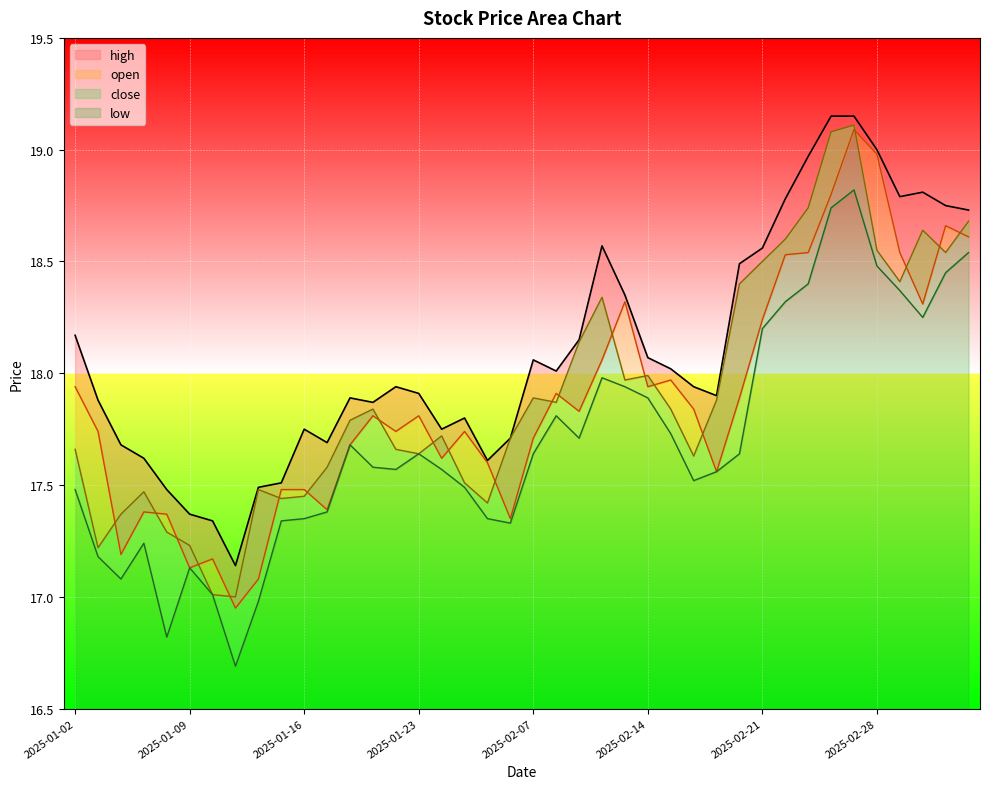

Count the number of categories in the chart.

40